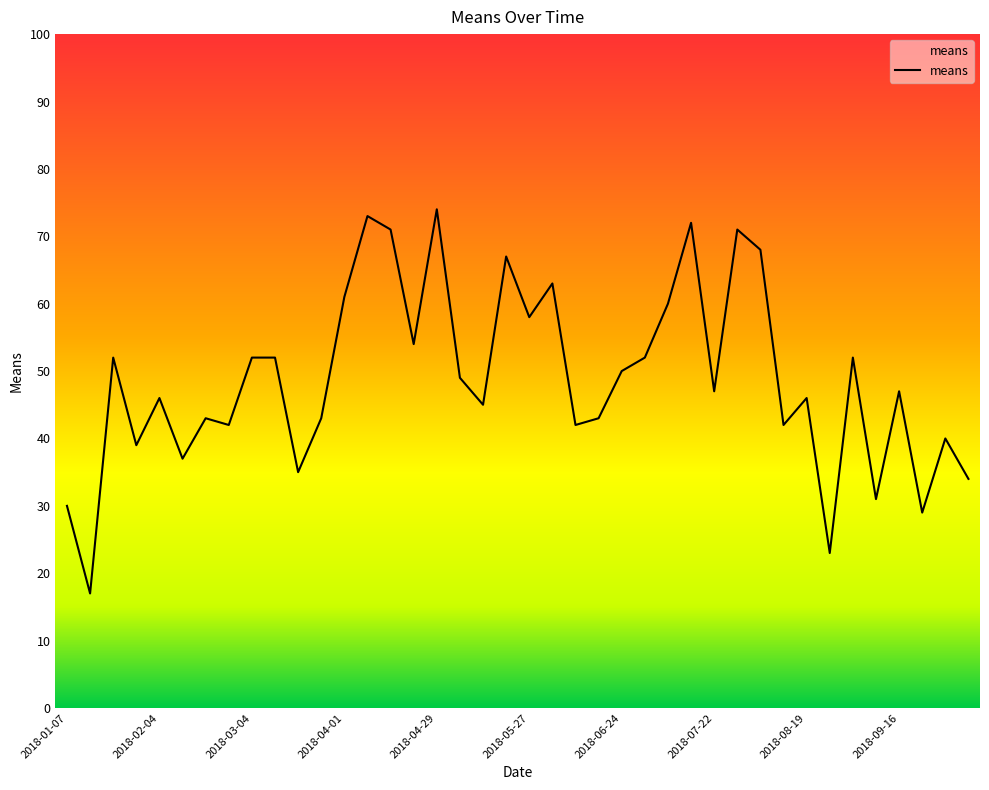

What is the maximum value shown in the chart?

74